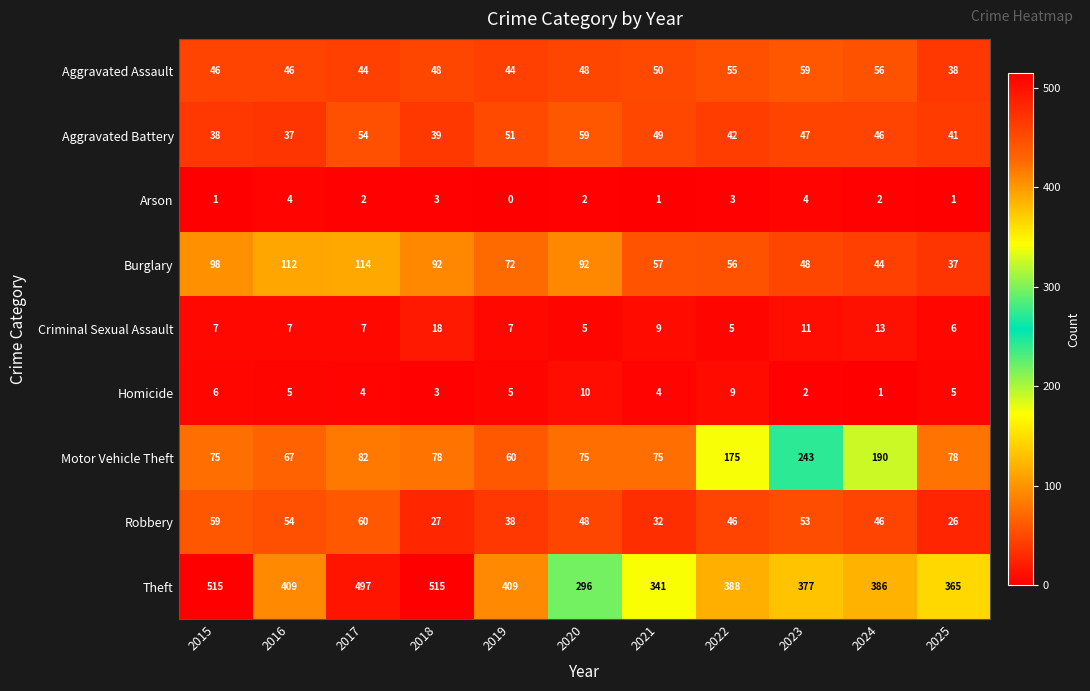

How many distinct data groups are displayed?

9